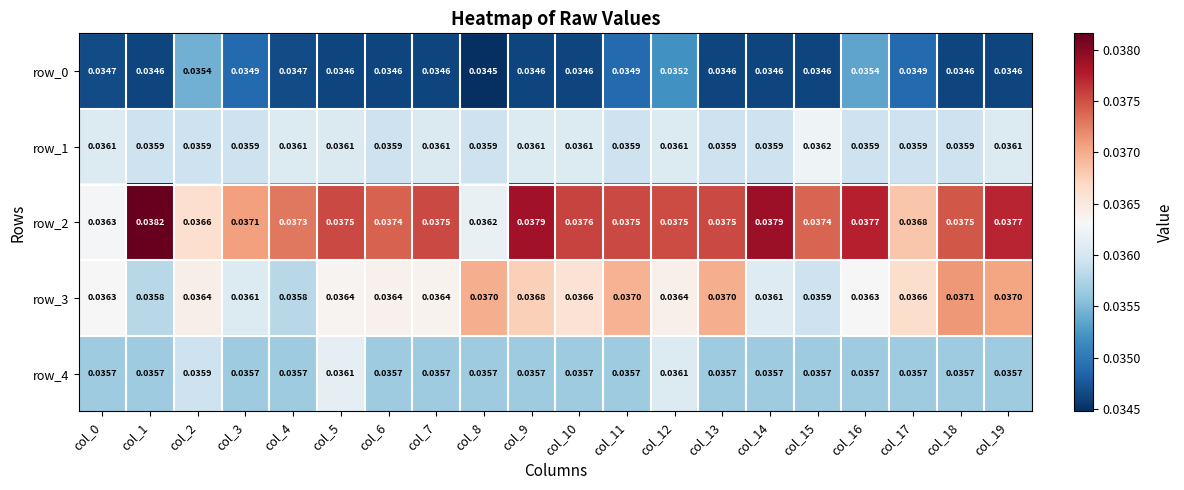

Which series has the largest range (max minus min)?

row_2